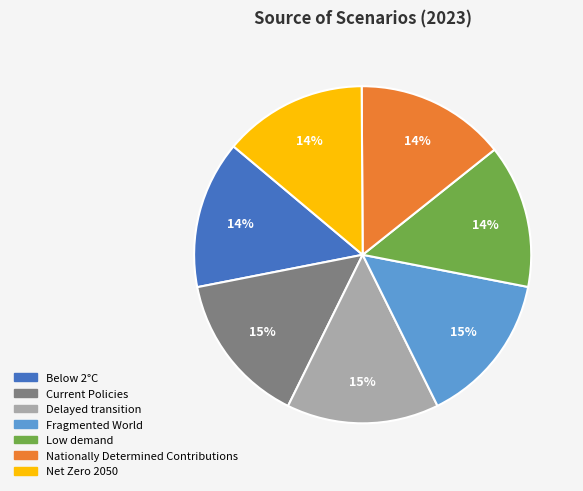

The Current Policies slice represents 15% of the pie. True or false?

True